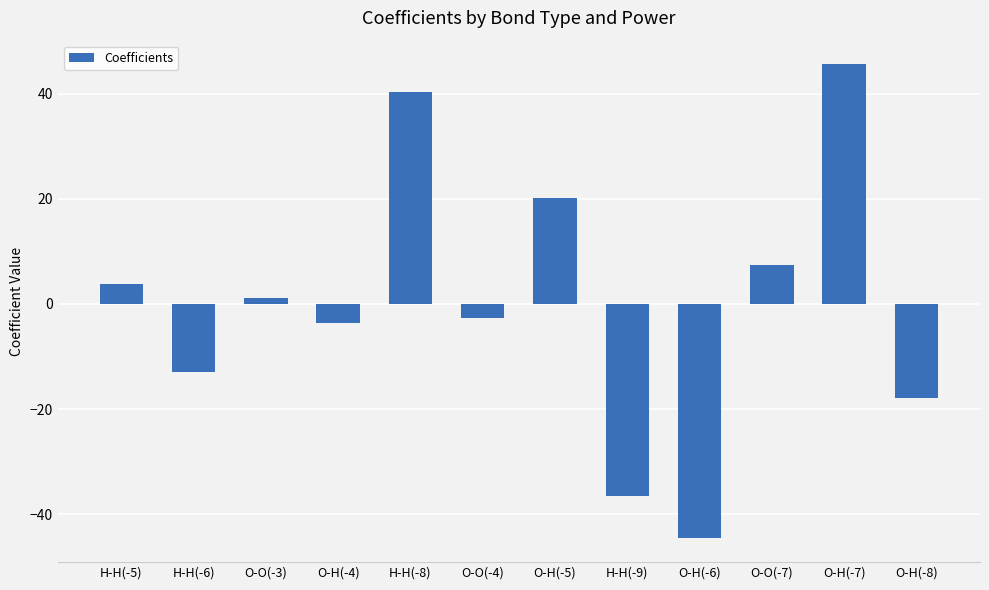

Reading left to right, what are all the values shown in this chart?

3.8	-12.9	1.1	-3.6	40.2	-2.7	20.2	-36.5	-44.6	7.4	45.5	-18.0